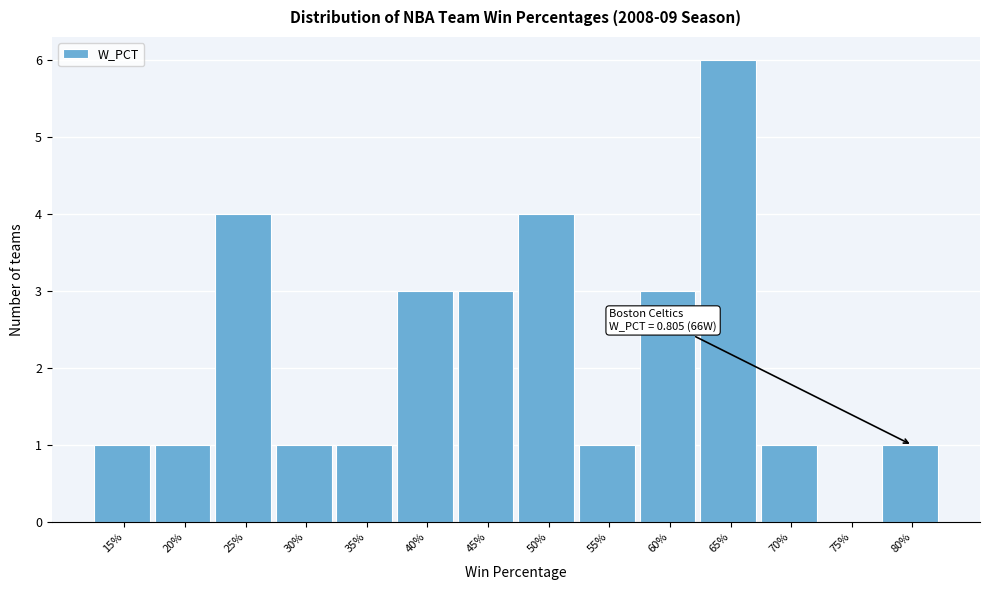

Reading left to right, transcribe all the data shown in this chart.

15%=1	20%=1	25%=4	30%=1	35%=1	40%=3	45%=3	50%=4	55%=1	60%=3	65%=6	70%=1	75%=0	80%=1